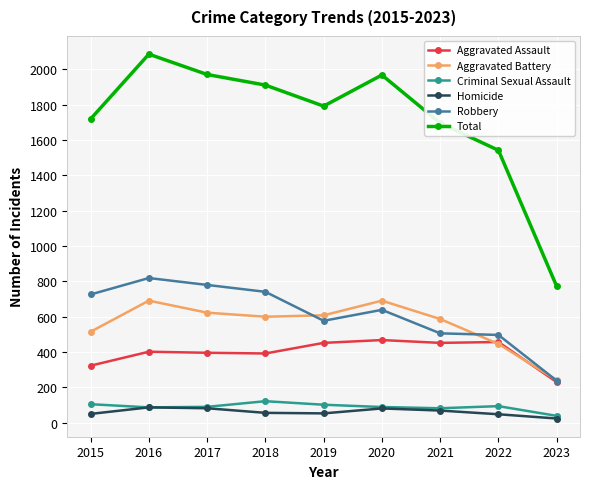

At which label is Aggravated Battery closest to 466?

2022